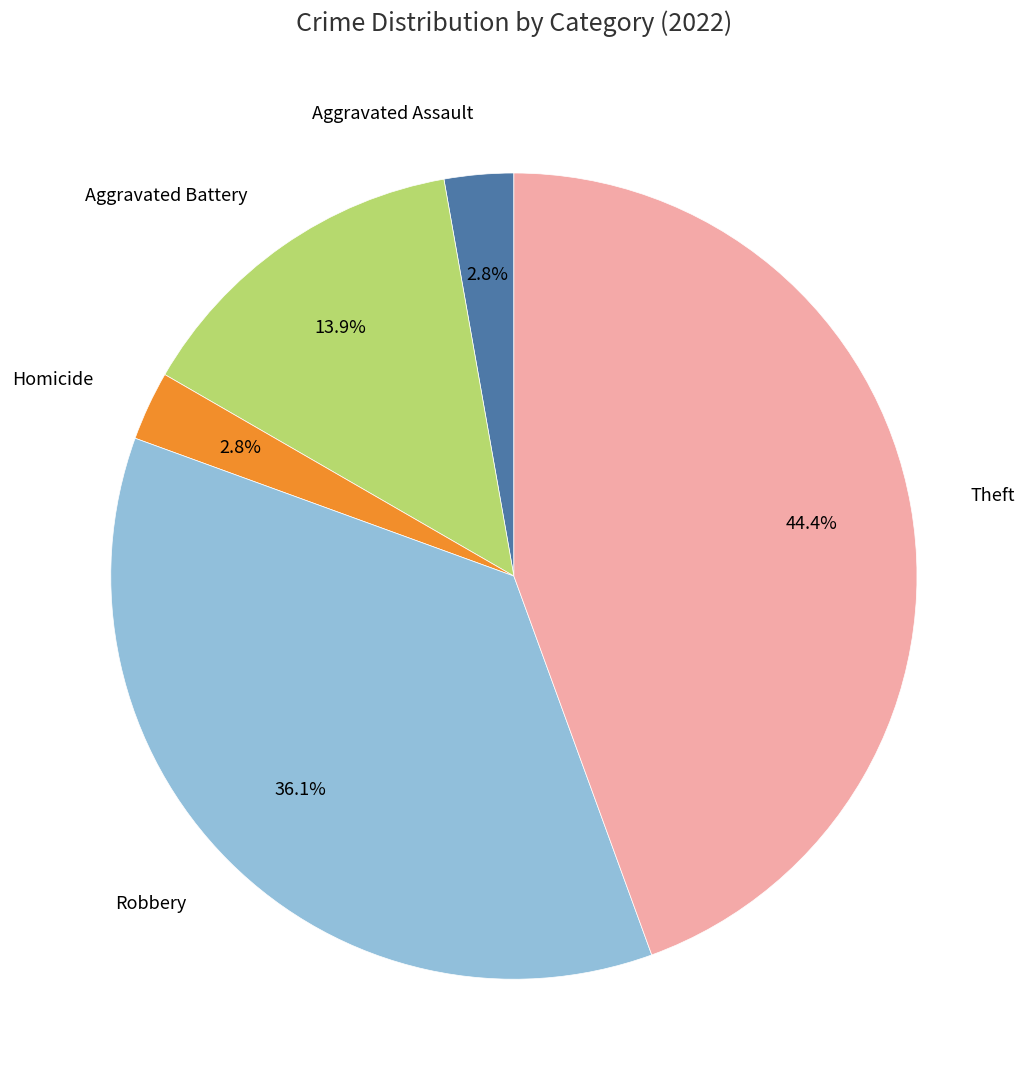

Between Theft and Aggravated Assault, which is larger?

Theft